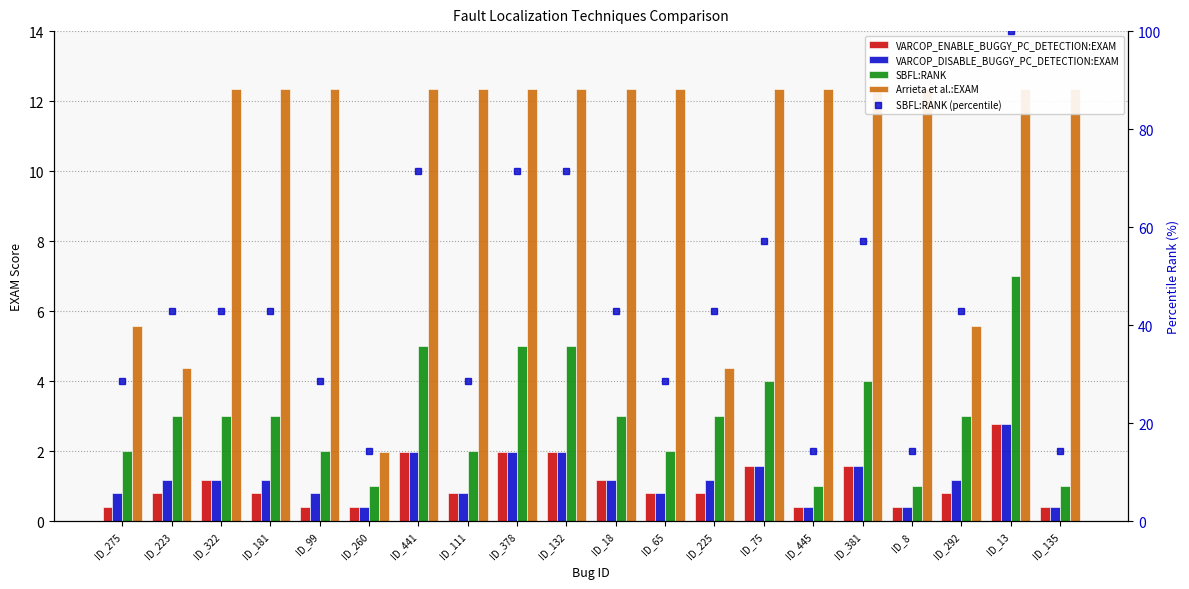

How many groups of bars are there?

20